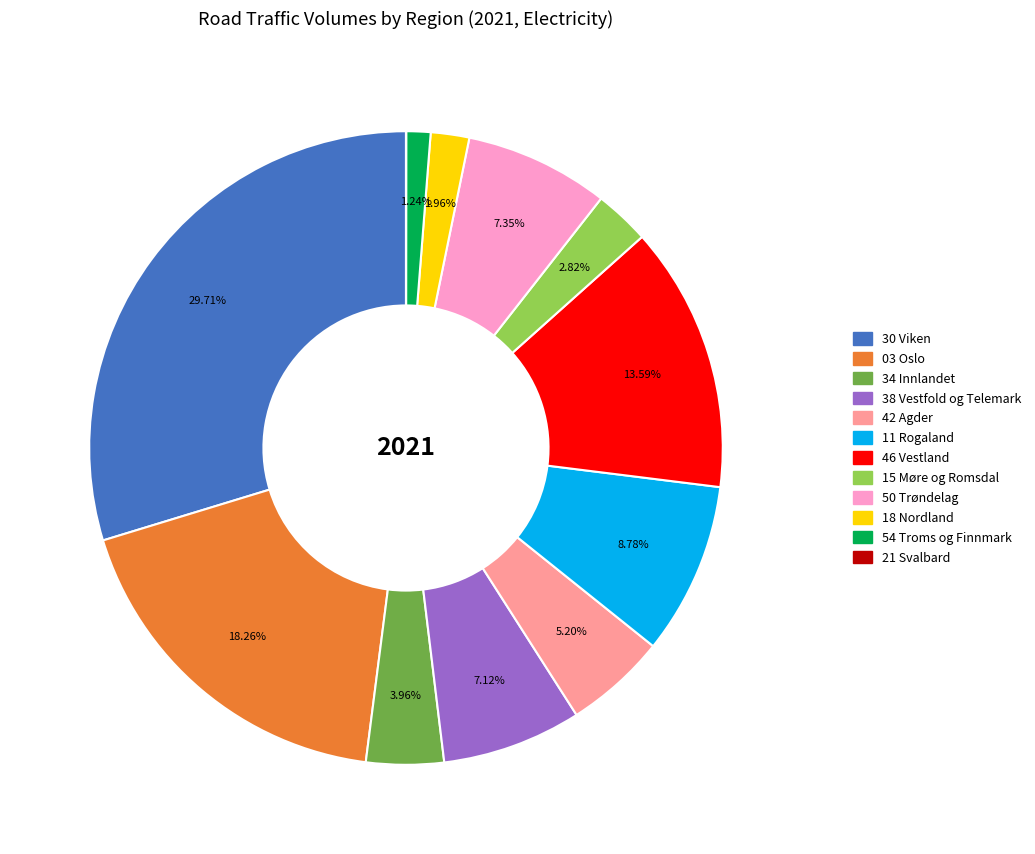

Does any single category account for the majority?

No